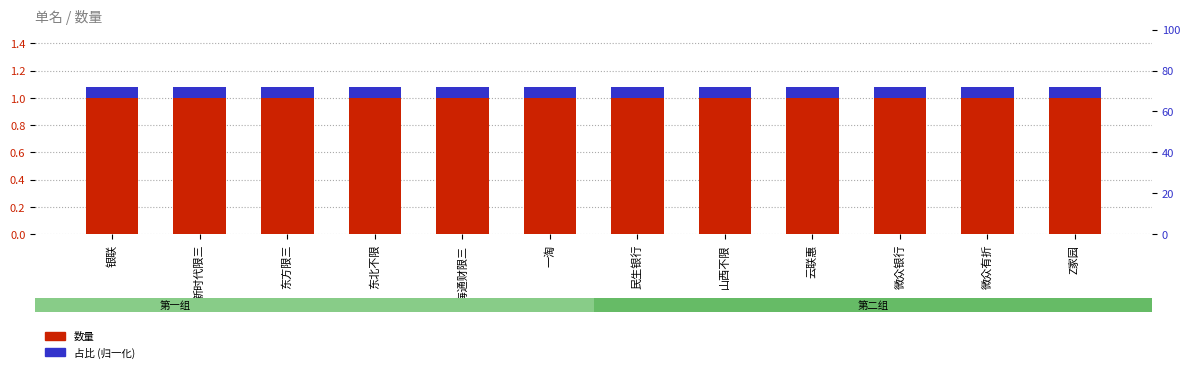

What are all the series names shown in the legend?

数量, 占比 (归一化)